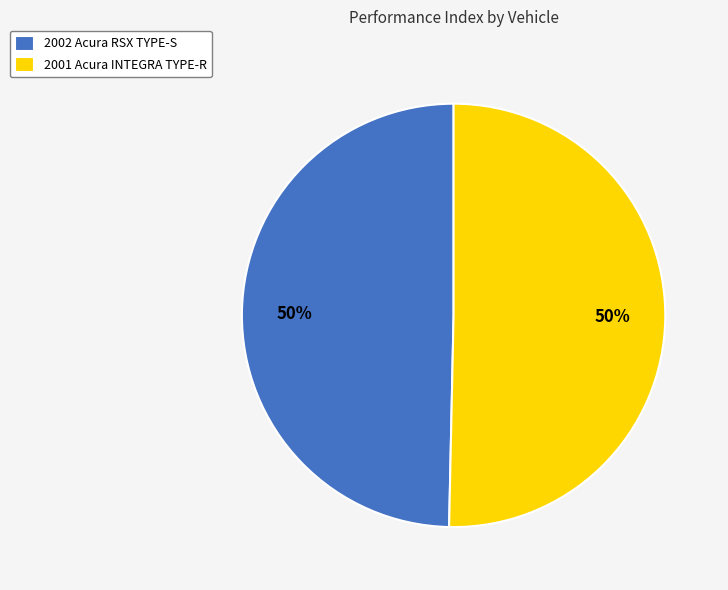

To the nearest percent, what is the average slice percentage?

50%